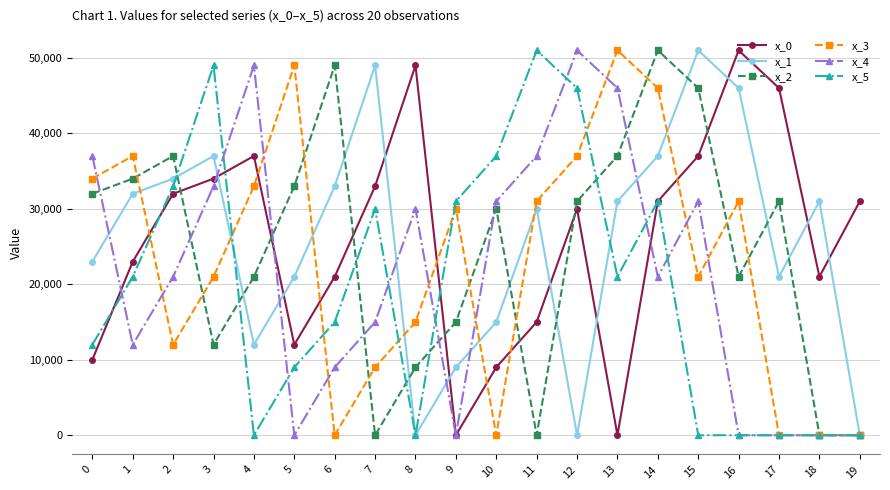

The value of x_0 at 4 is 8520. True or false?

False